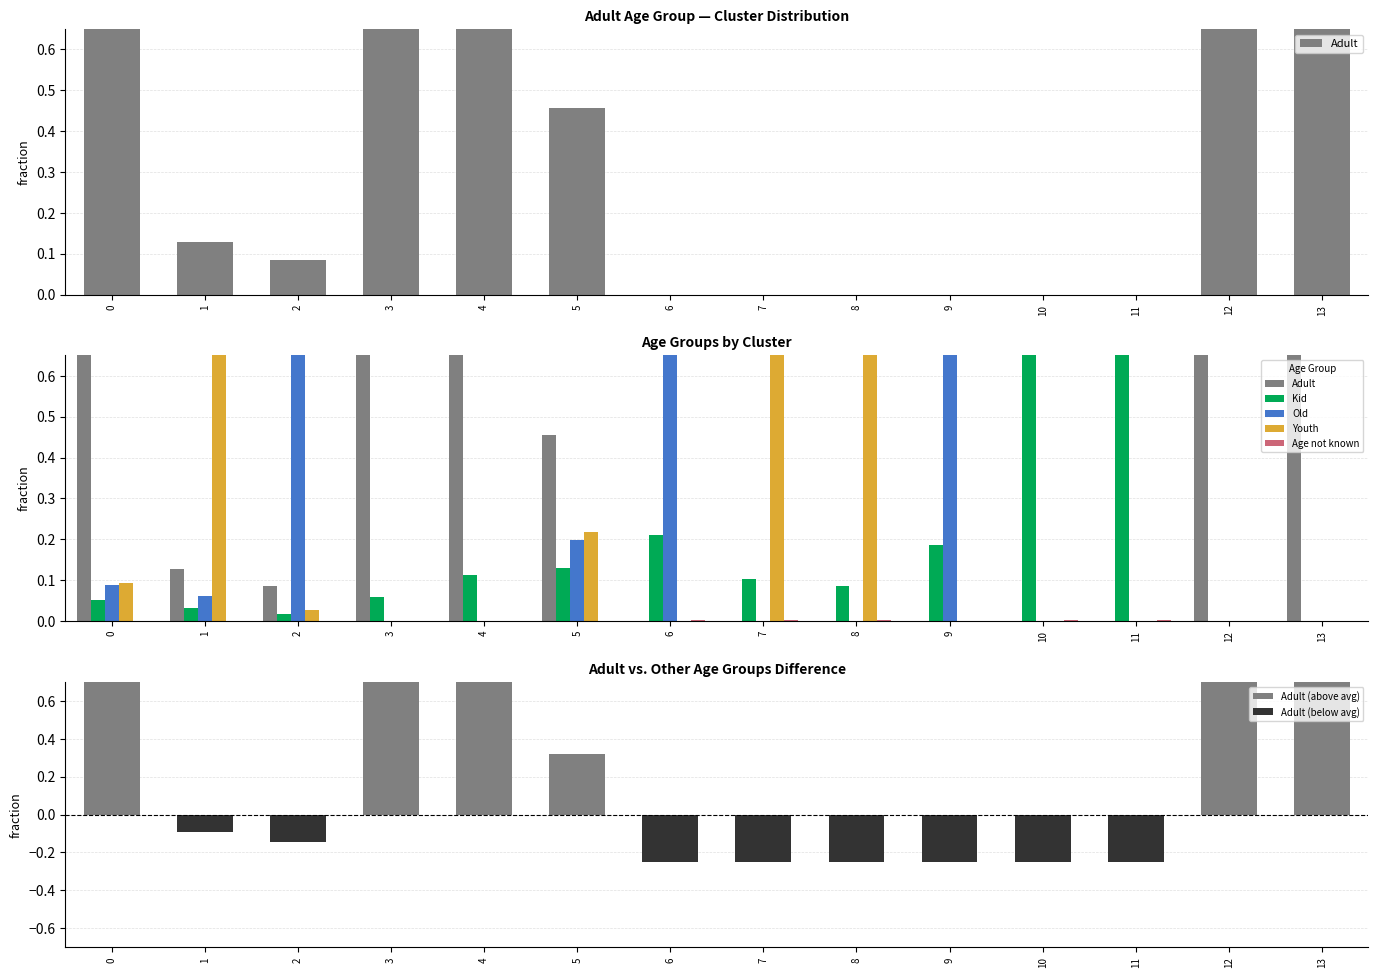

Reading left to right, what are all the values shown in this chart?

Adult: 0=0.8	1=0.1	2=0.1	3=0.9	4=0.9	5=0.5	6=0.0	7=0.0	8=0.0	9=0.0	10=0.0	11=0.0	12=1.0	13=1.0
Kid: 0=0.1	1=0.0	2=0.0	3=0.1	4=0.1	5=0.1	6=0.2	7=0.1	8=0.1	9=0.2	10=1.0	11=1.0	12=0.0	13=0.0
Old: 0=0.1	1=0.1	2=0.9	3=0.0	4=0.0	5=0.2	6=0.8	7=0.0	8=0.0	9=0.8	10=0.0	11=0.0	12=0.0	13=0.0
Youth: 0=0.1	1=0.8	2=0.0	3=0.0	4=0.0	5=0.2	6=0.0	7=0.9	8=0.9	9=0.0	10=0.0	11=0.0	12=0.0	13=0.0
Age not known: 0=0.0	1=0.0	2=0.0	3=0.0	4=0.0	5=0.0	6=0.0	7=0.0	8=0.0	9=0.0	10=0.0	11=0.0	12=0.0	13=0.0